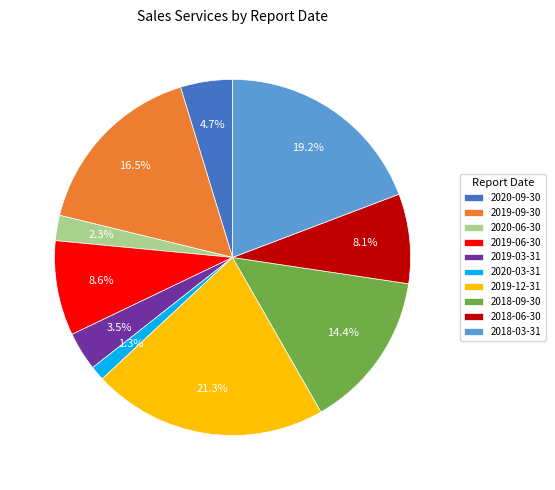

How many slices are in this pie chart?

10